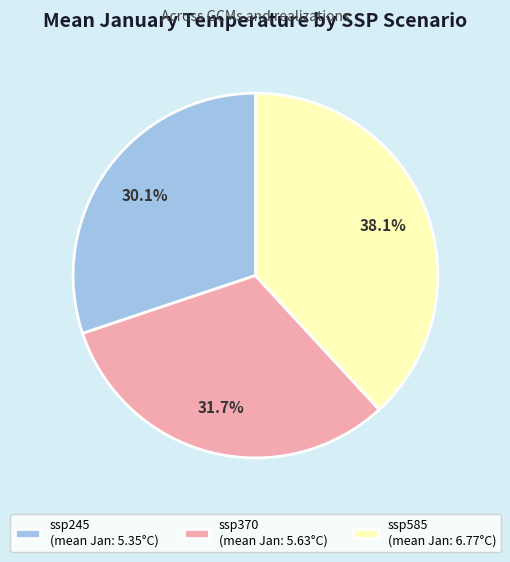

The ssp245 slice represents 15% of the pie. True or false?

False